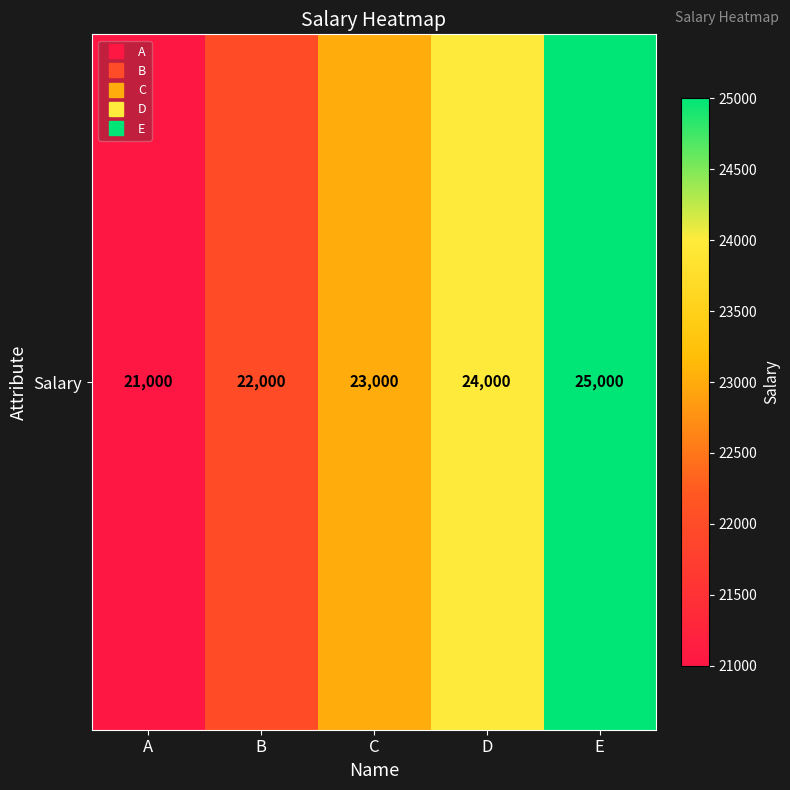

Reading right to left, list all the values displayed in this chart.

E=25000	D=24000	C=23000	B=22000	A=21000